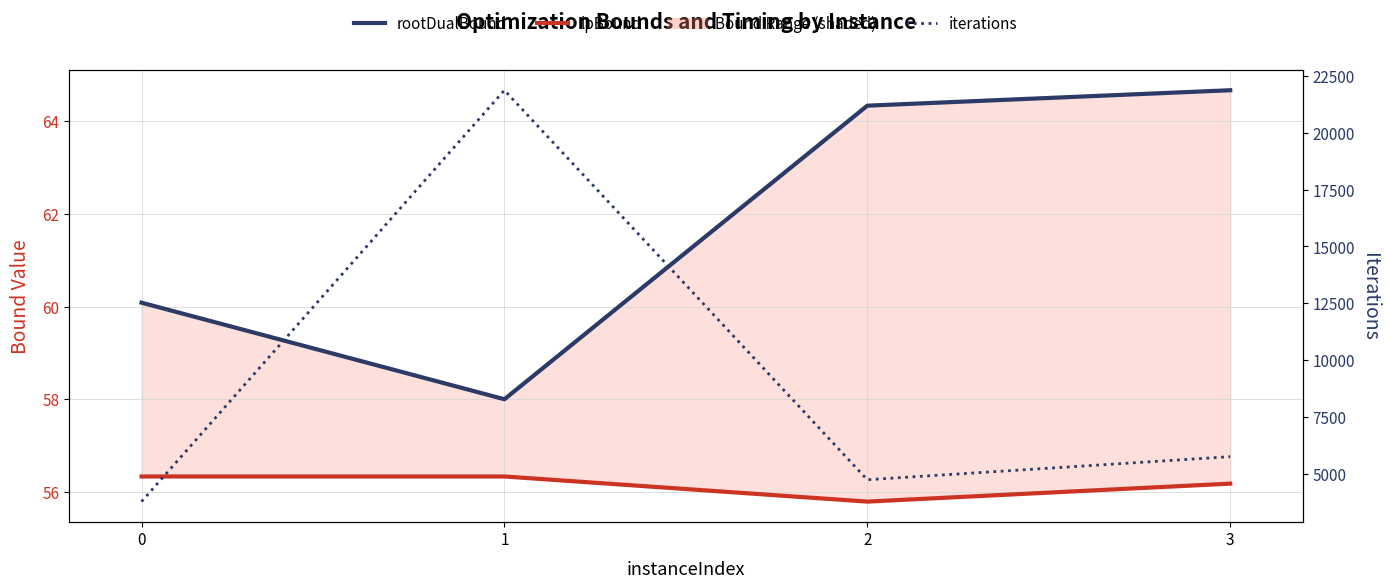

What is the value of the iterations point at the 2nd from the left?

21865.0